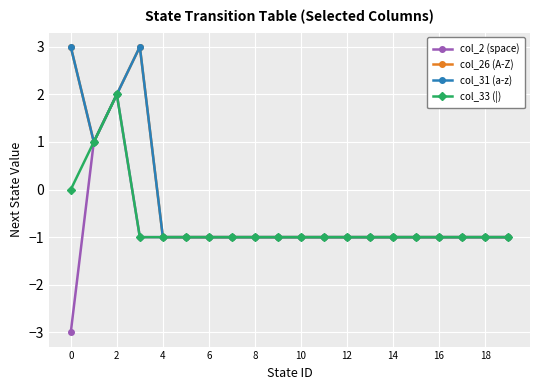

True or false: col_31 (a-z) and col_33 (|) cross at least once.

False